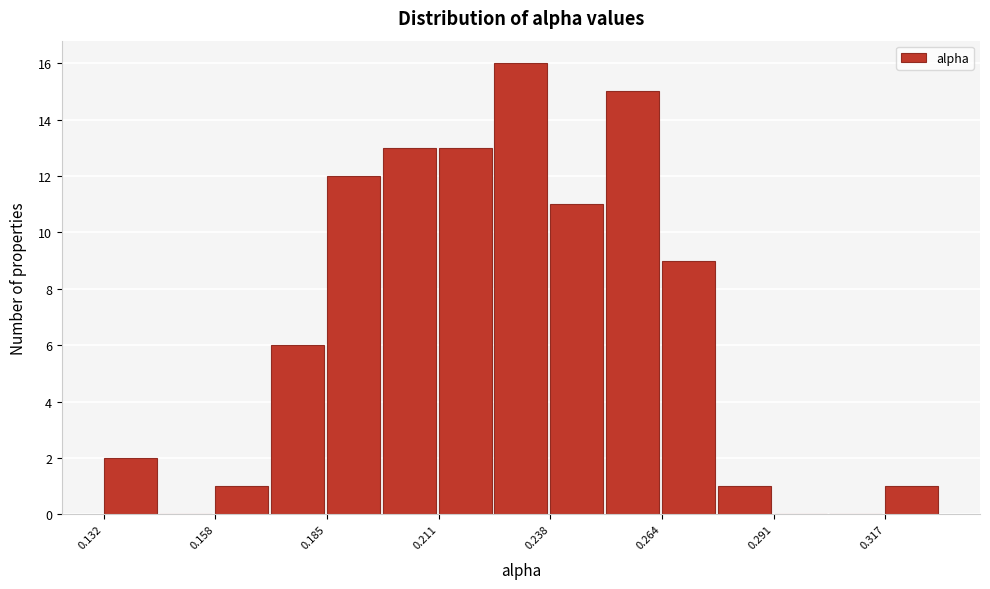

Around what value on the x-axis is the tallest bar? Give the approximate position of its centre, as read against the axis.

0.230